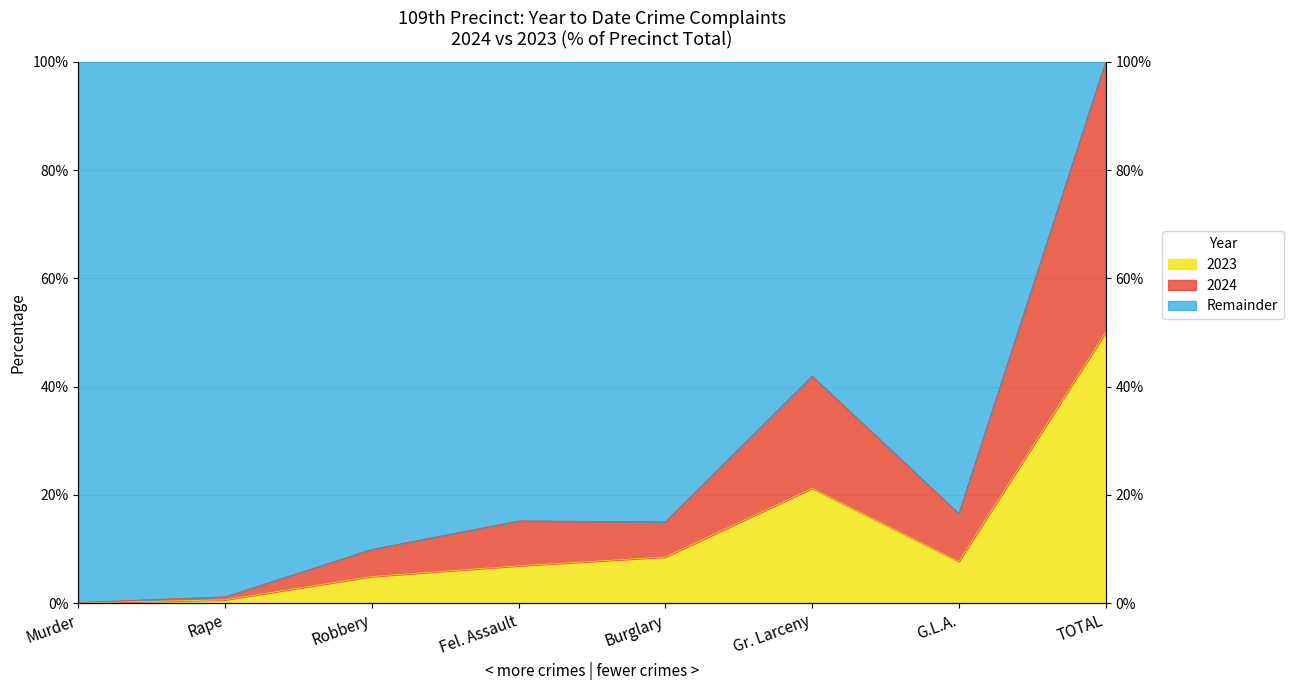

How many data points in 2024 are above 15?

5